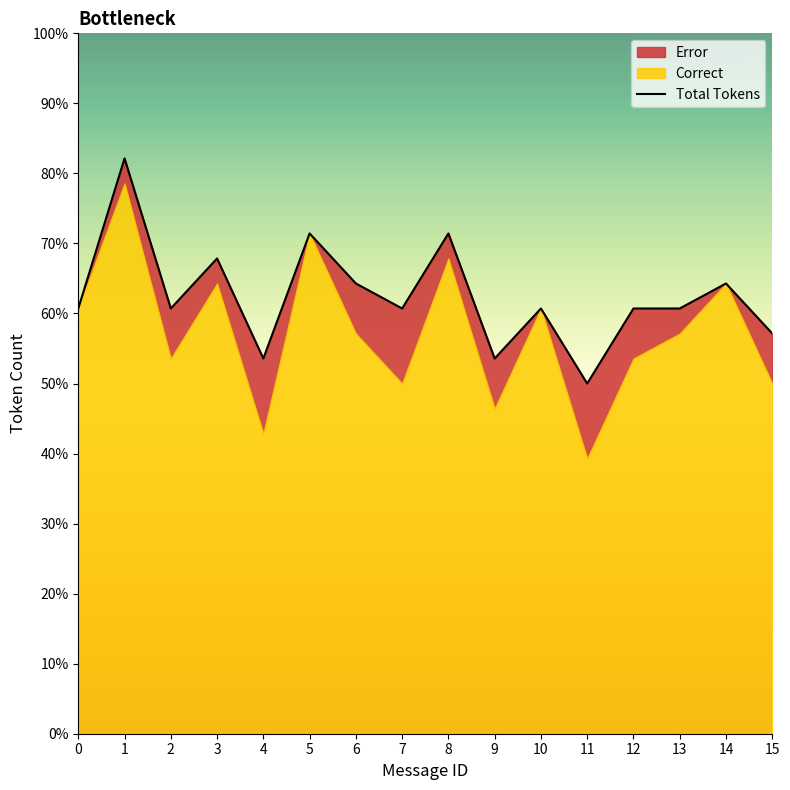

Which series has the widest spread of values?

Correct